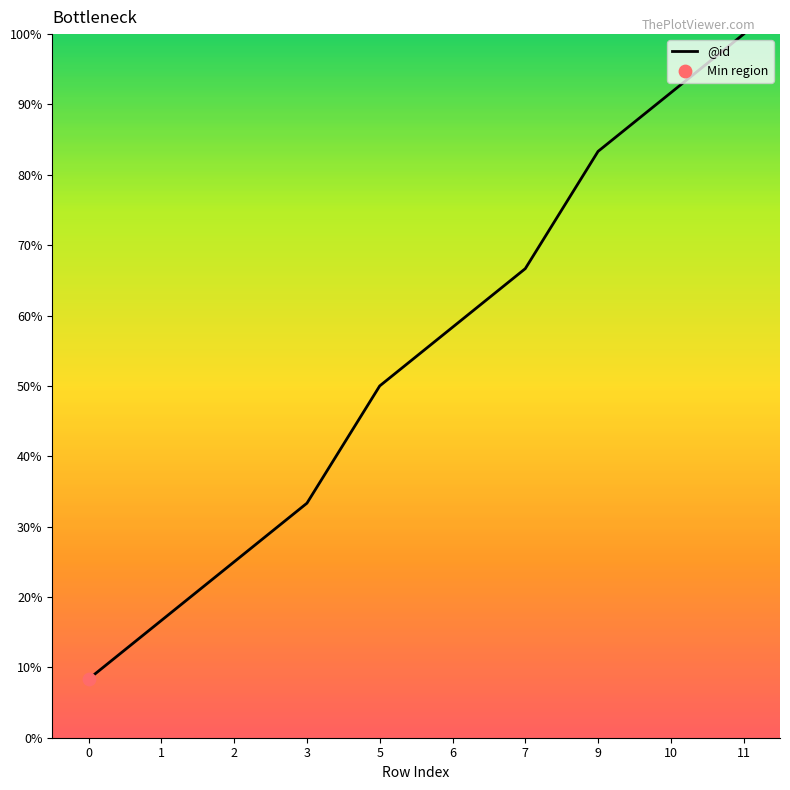

Which has a higher value, 3 or 2?

3